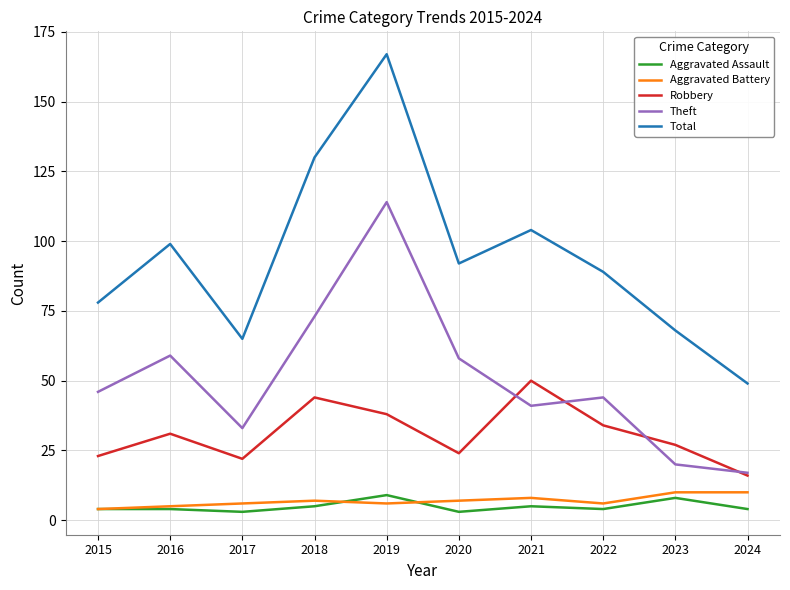

At which label does Total reach its minimum?

2024